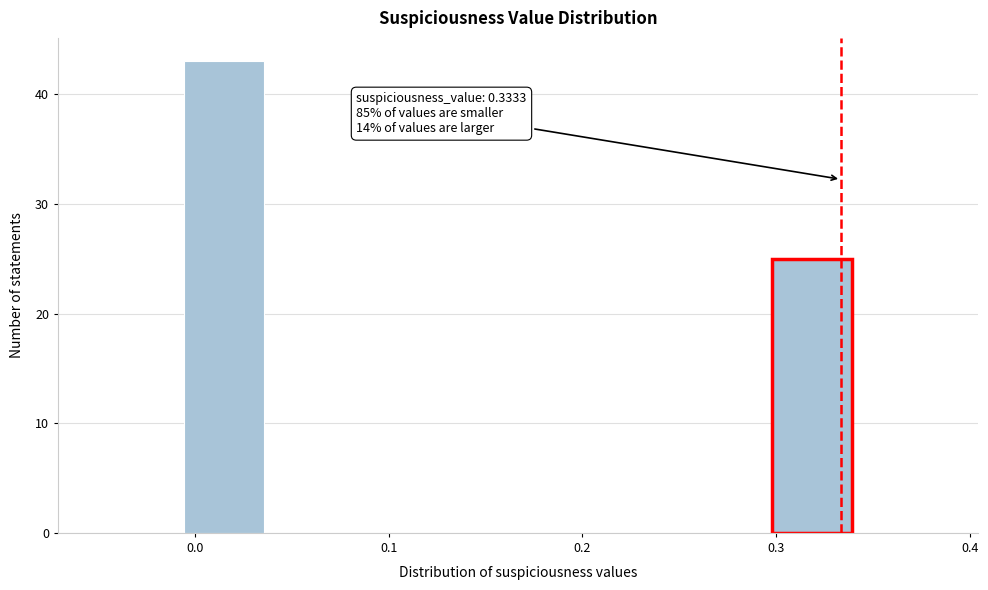

Over which range of the x-axis is the bar tallest?

-0.01 to 0.04